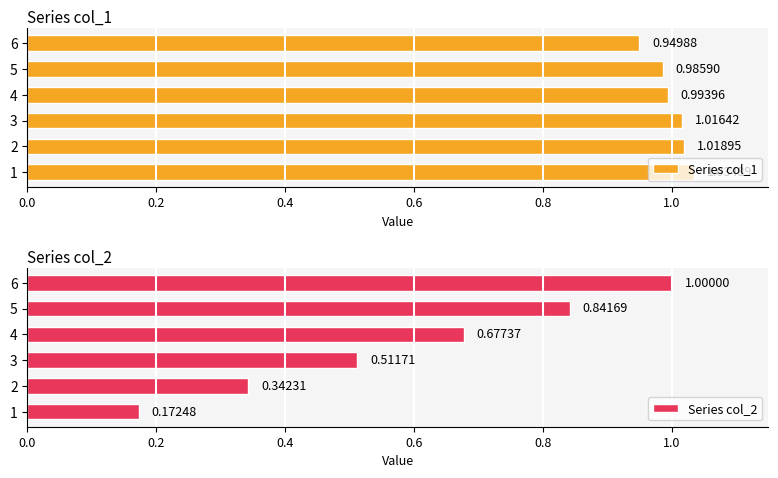

What is the spread (max minus min) of values at 0.8?

0.1